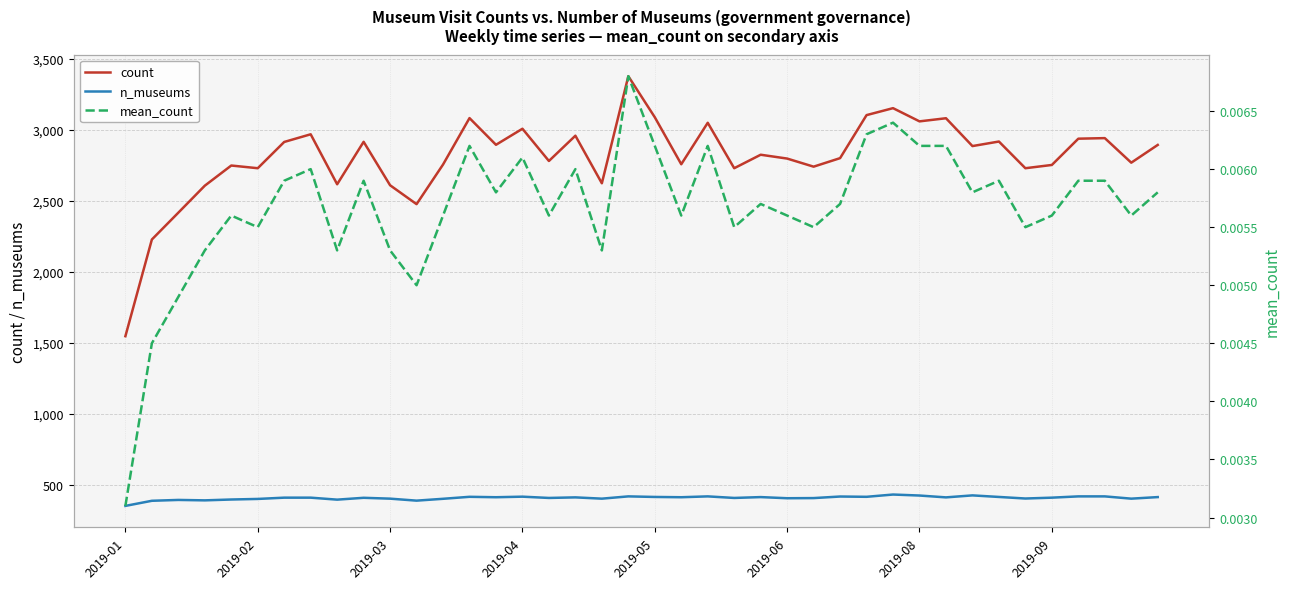

Rank the series by their maximum value, from highest to lowest.

count, n_museums, mean_count